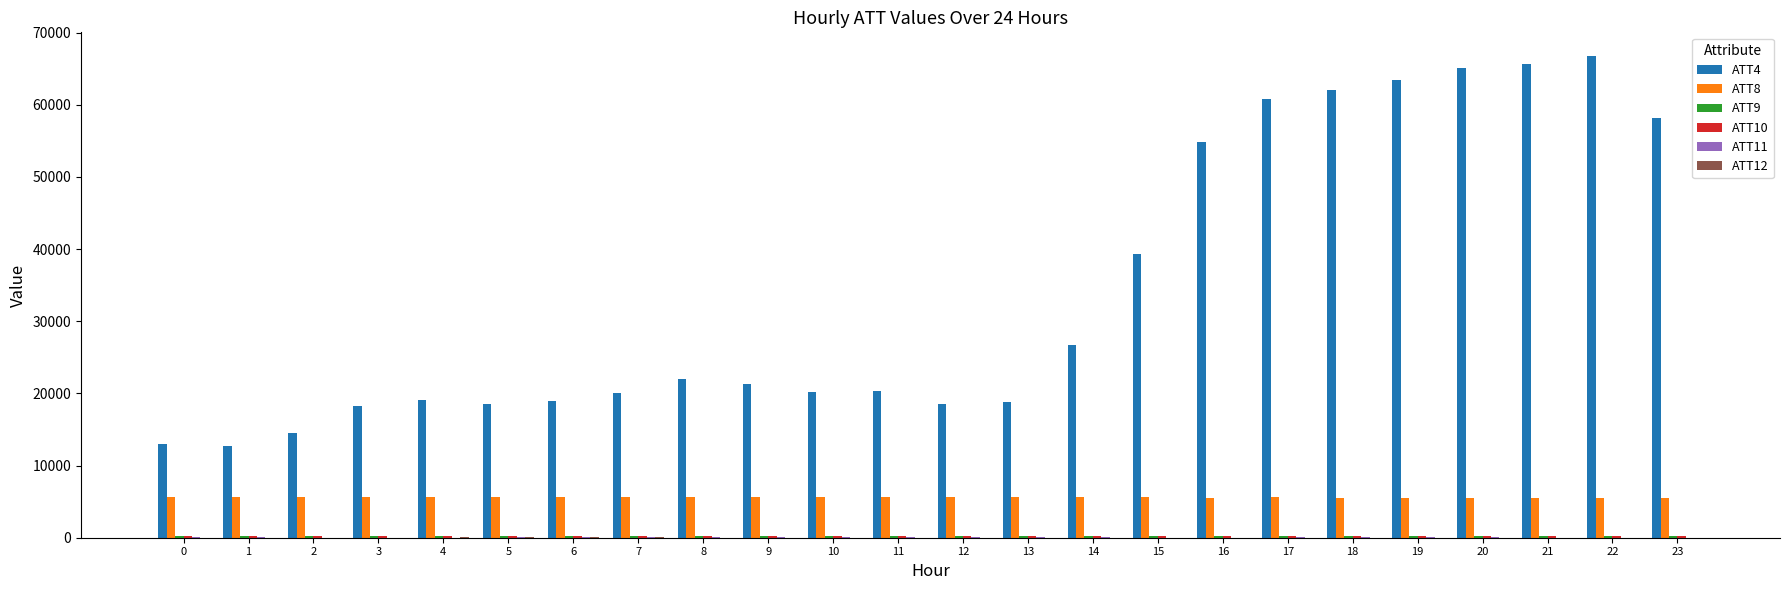

Which series has the largest total across all categories?

ATT4